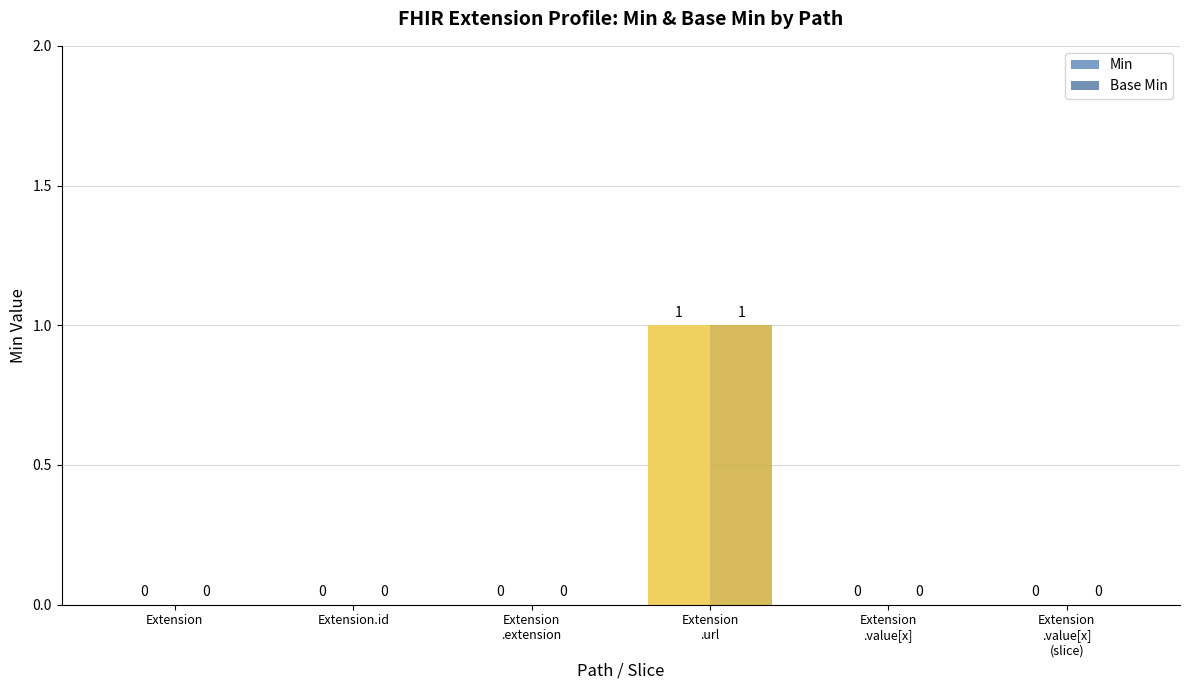

The value of Min at Extension is 0. True or false?

True